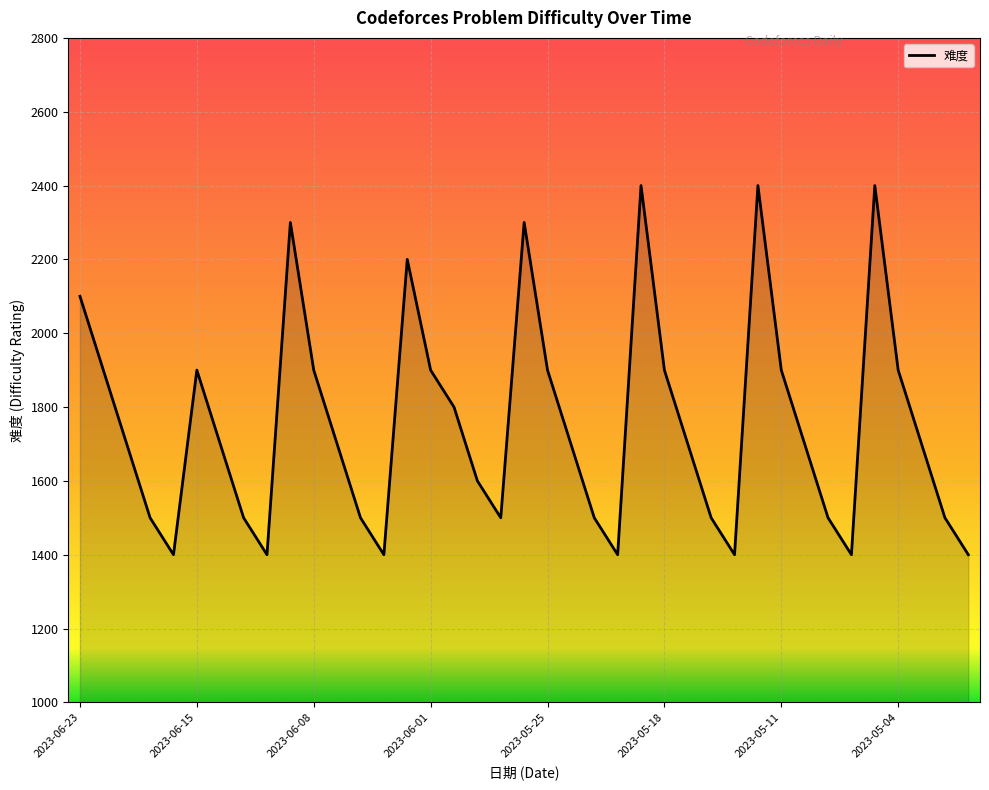

What is the greatest value displayed?

2400